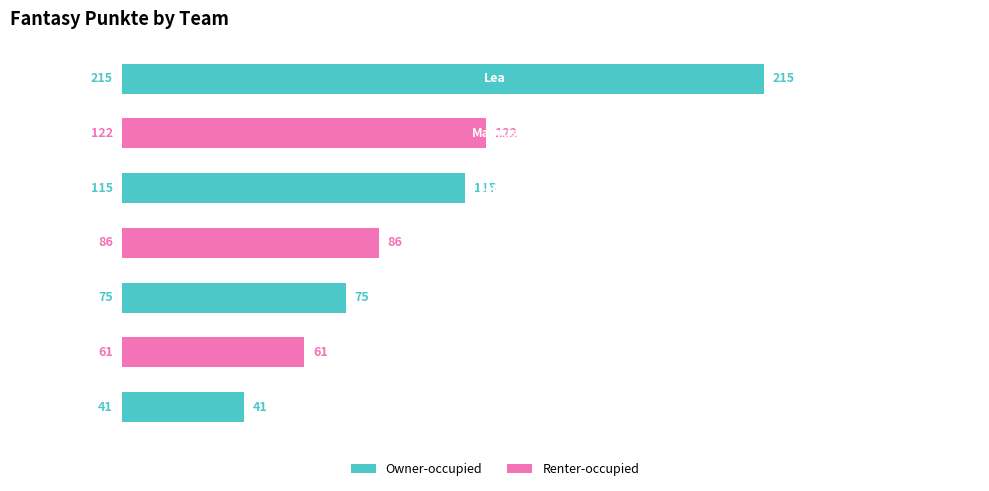

What is the average value?

102